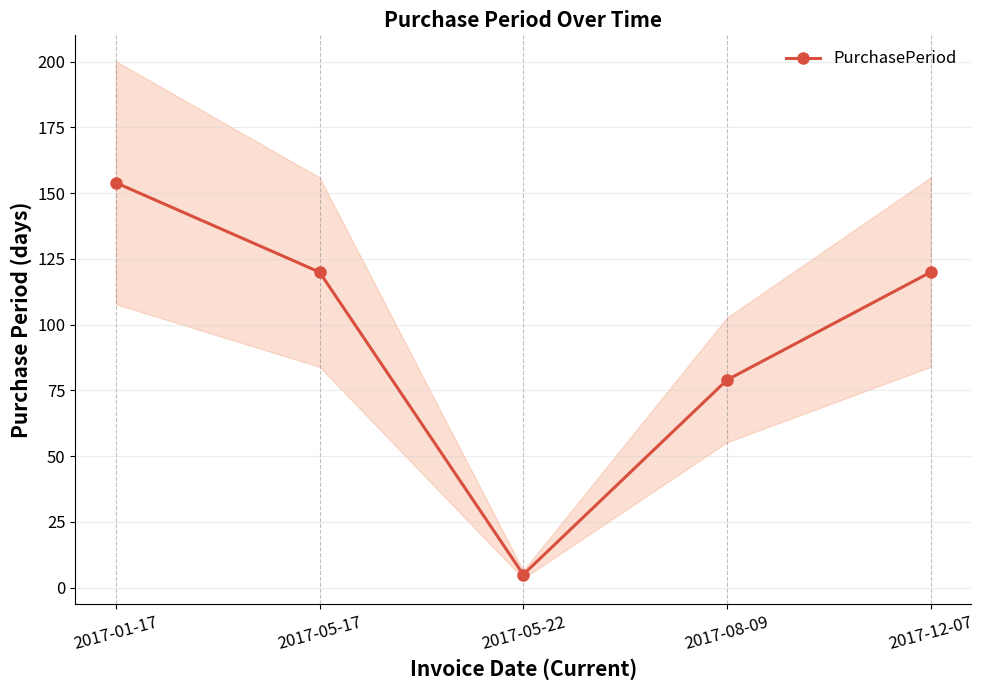

Rank the categories by value from highest to lowest.

2017-01-17, 2017-05-17, 2017-12-07, 2017-08-09, 2017-05-22